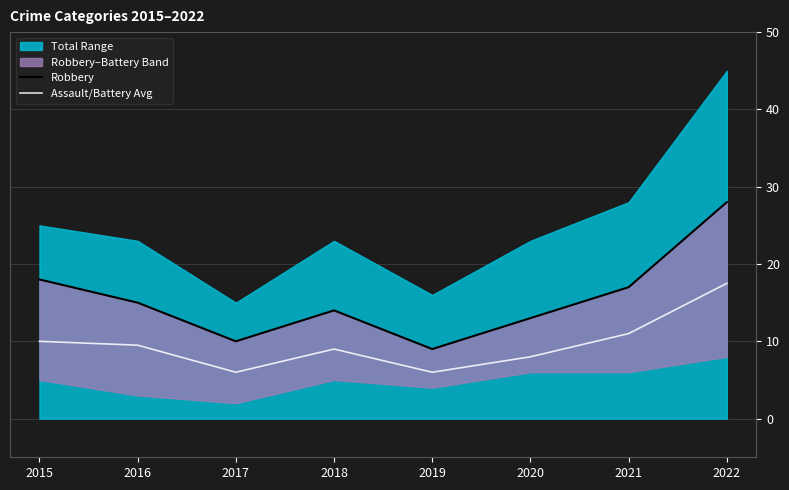

Reading right to left, extract all data points from this chart.

Robbery: 2022=28.0	2021=17.0	2020=13.0	2019=9.0	2018=14.0	2017=10.0	2016=15.0	2015=18.0
Assault/Battery Avg: 2022=17.5	2021=11.0	2020=8.0	2019=6.0	2018=9.0	2017=6.0	2016=9.5	2015=10.0